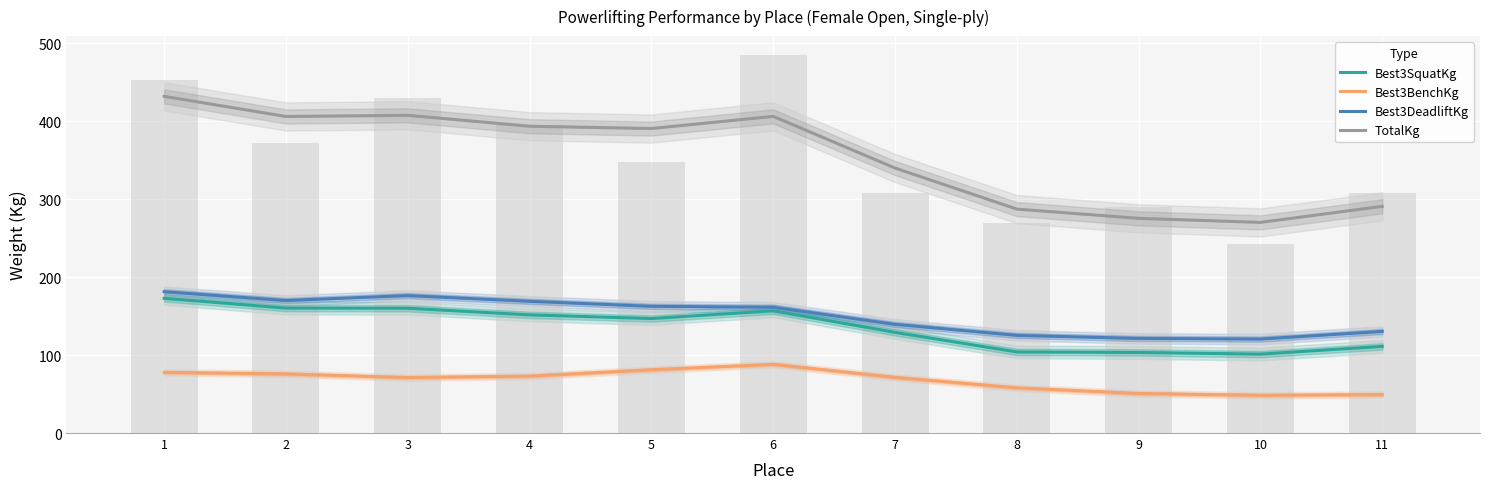

What is the value of the Best3SquatKg bar at the 5th from the left?

146.9